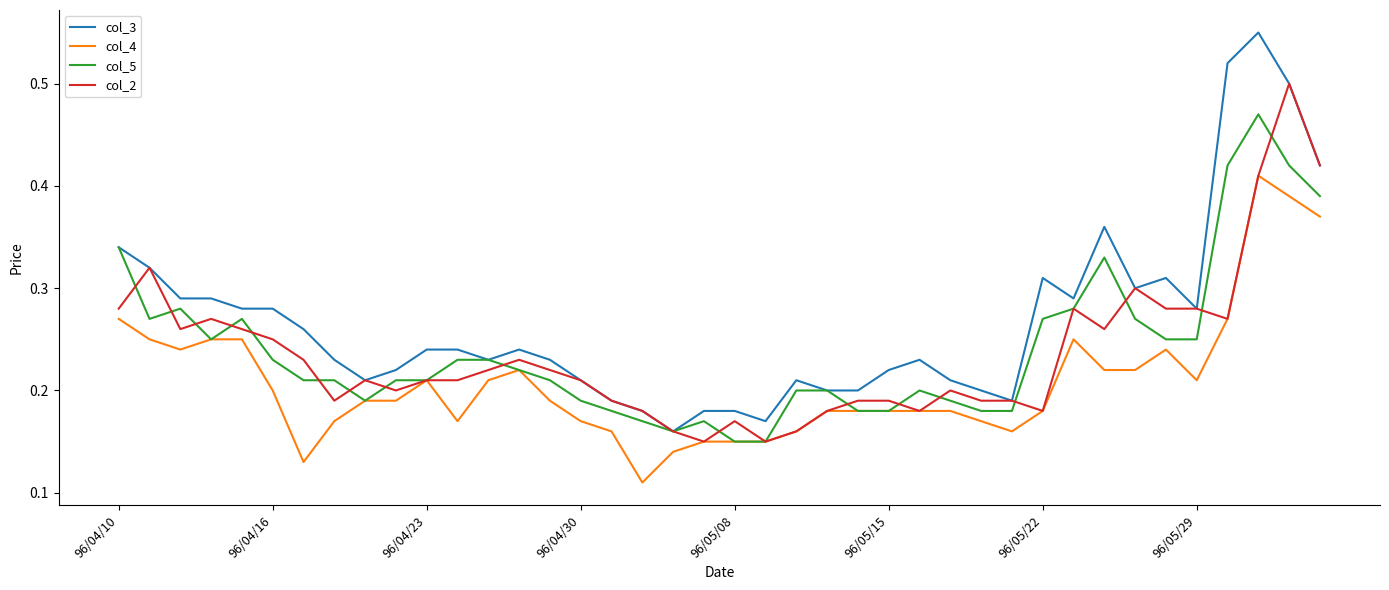

Is this an area chart (filled region under the line)?

No